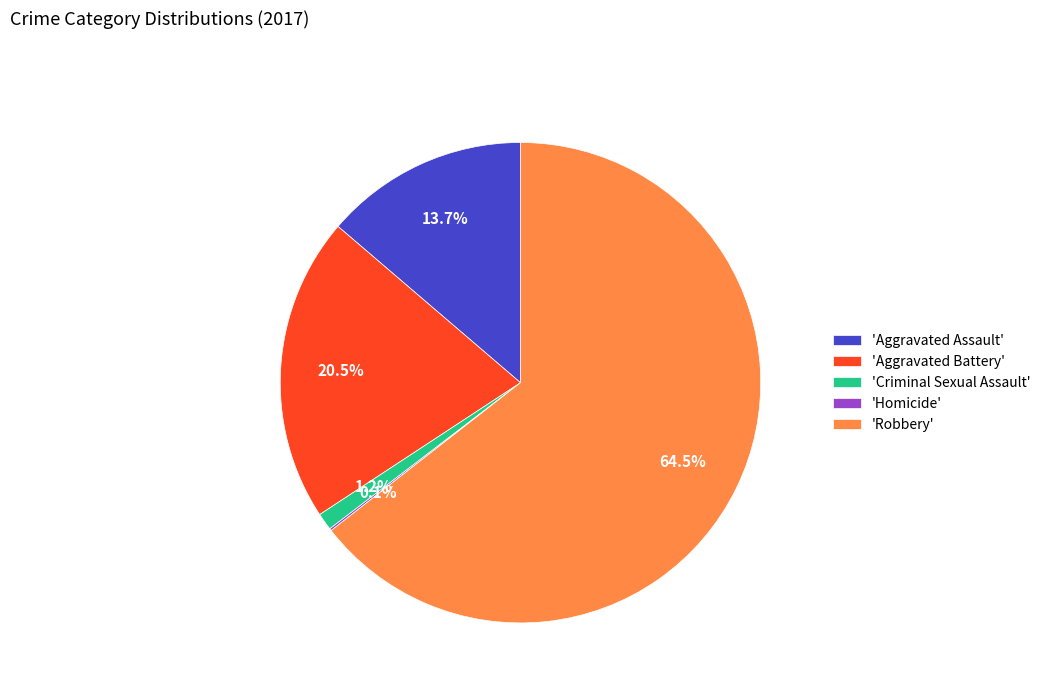

How much of the chart is everything except 'Aggravated Battery'?

79.5%